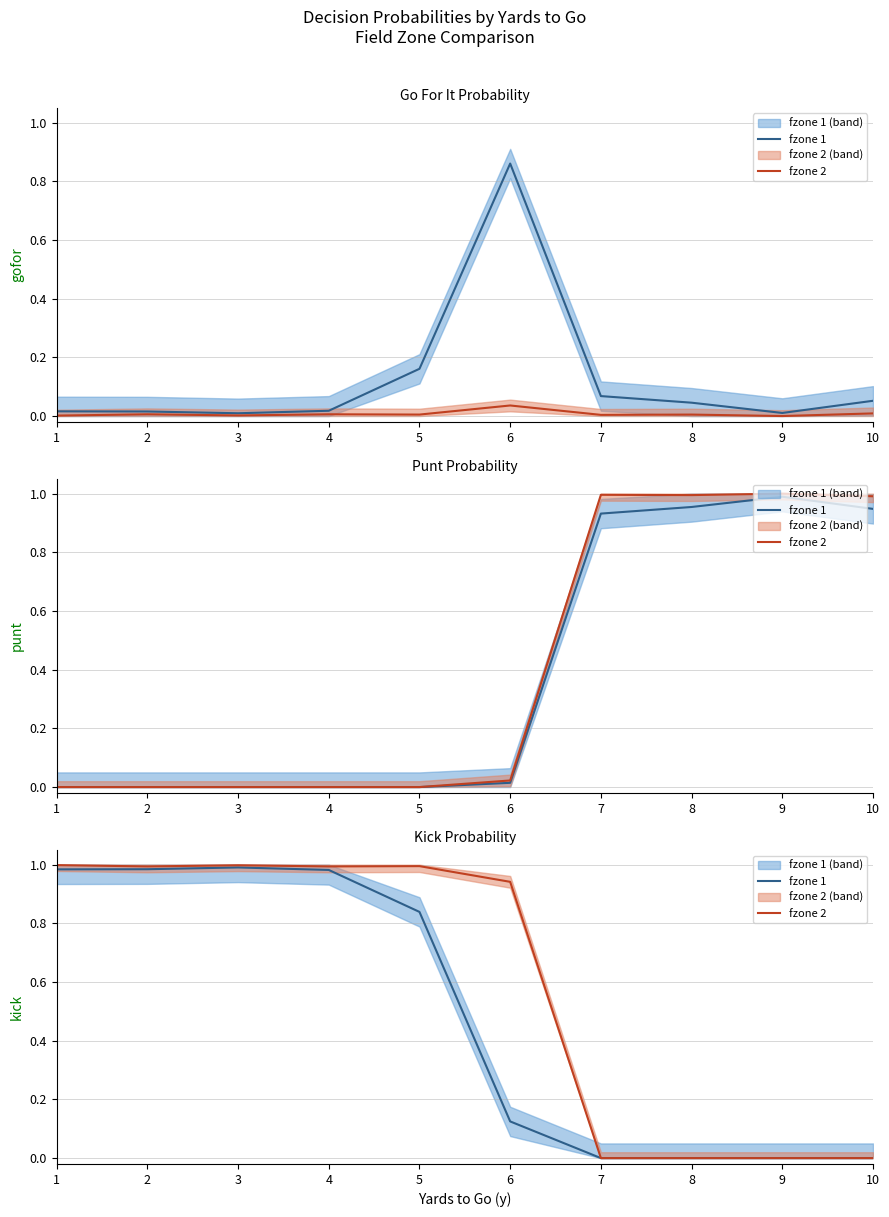

How many values in the fzone 1 series exceed 0?

6